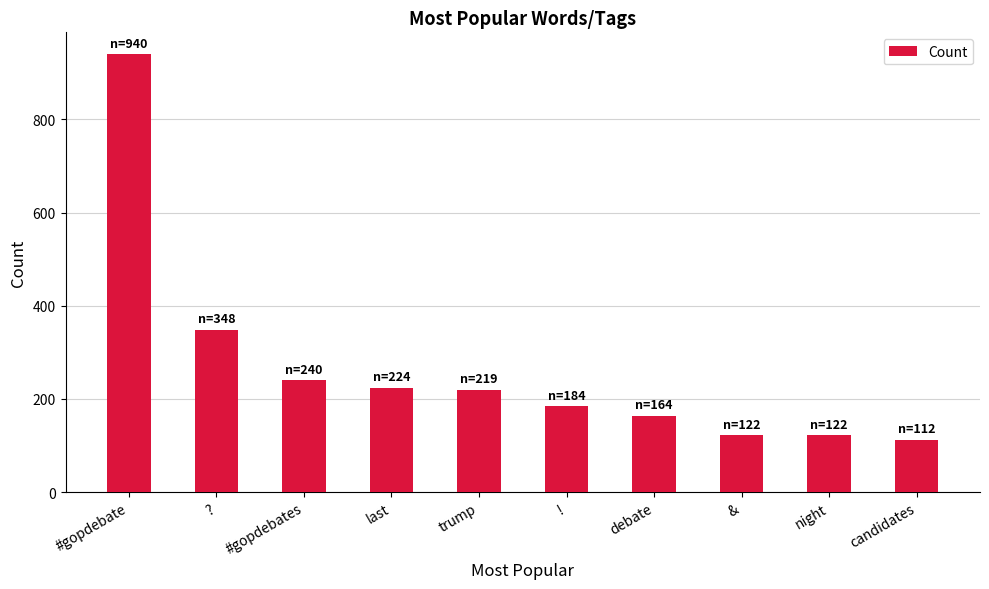

What is the maximum value shown in the chart?

940